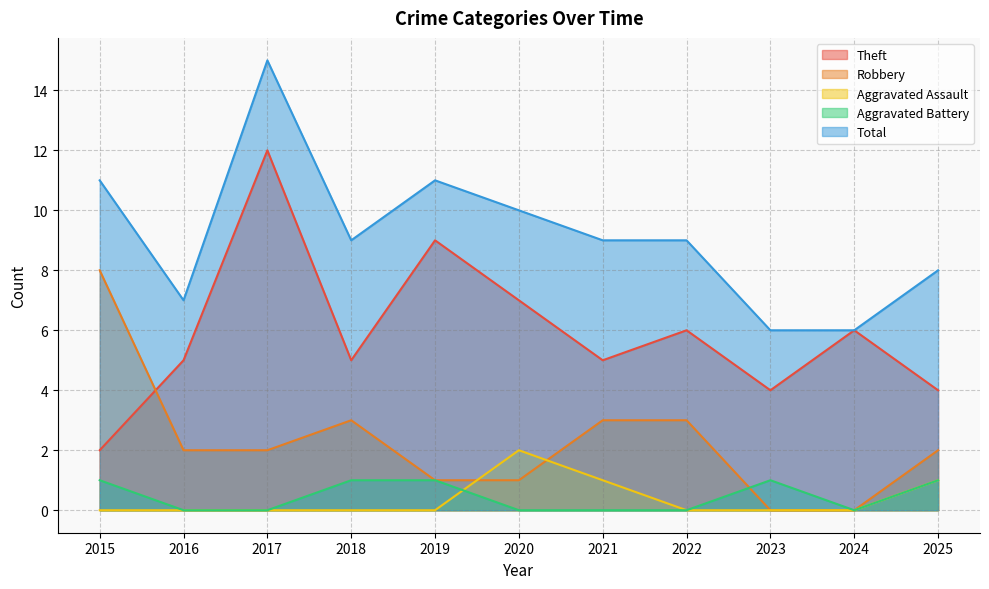

The Theft series shows 4 at 2025. True or false?

True